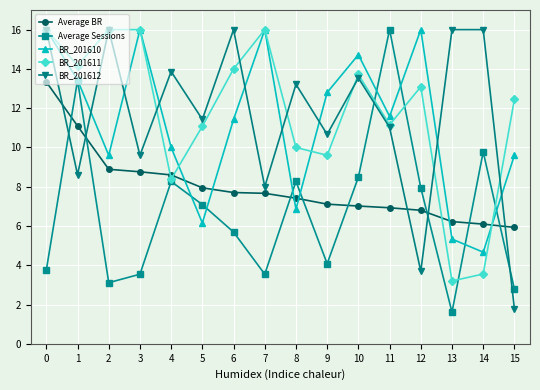

What is the total value across all series at 4?

49.1